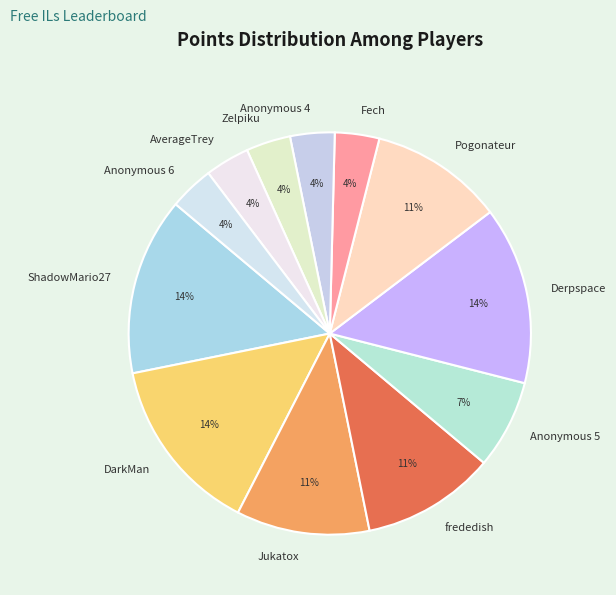

How many slices are in this pie chart?

12